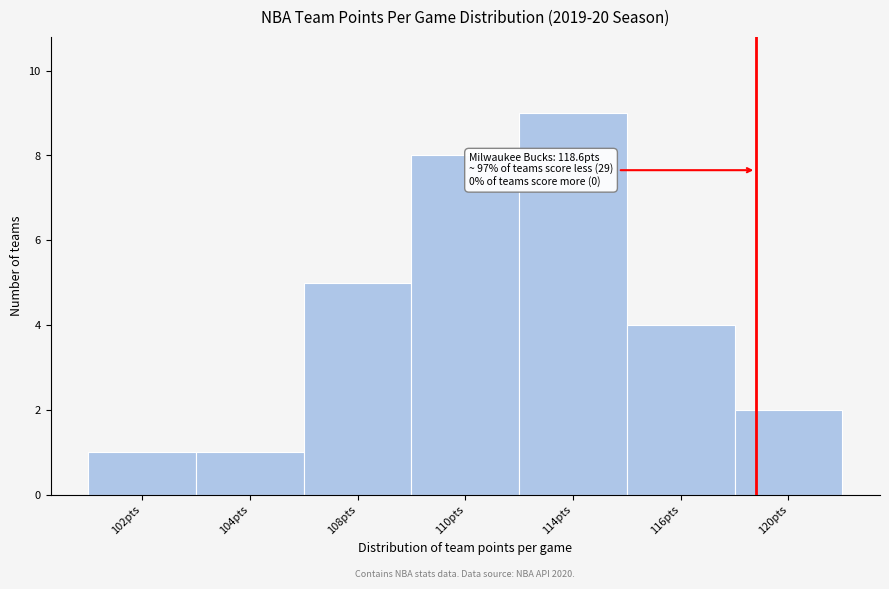

Reading left to right, what are all the values shown in this chart?

1	1	5	8	9	4	2